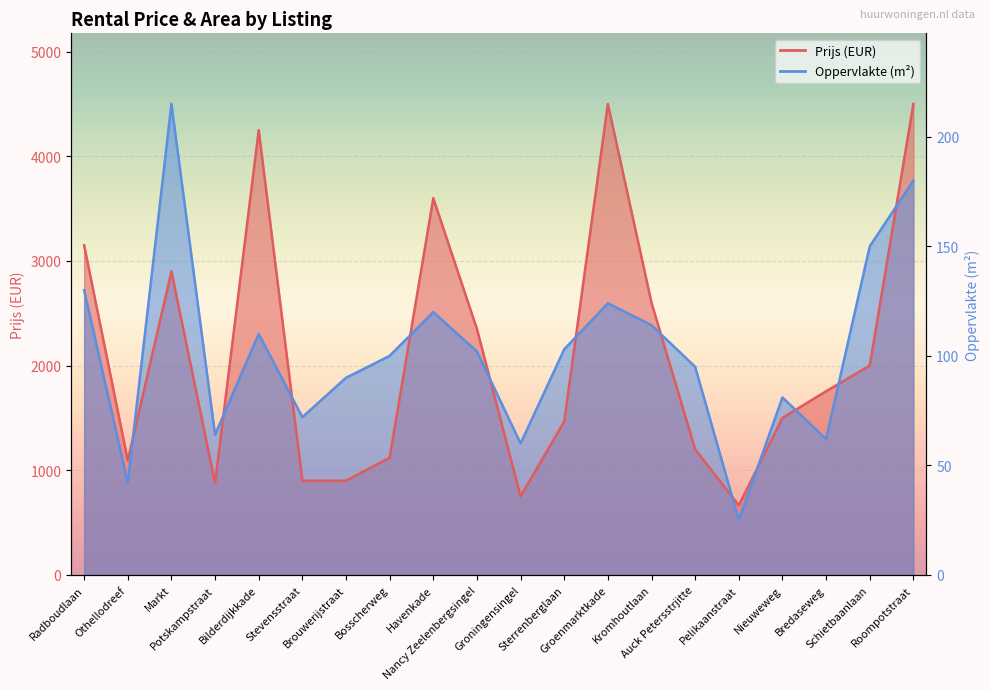

Which series ends up on top after the final intersection of Prijs and Oppervlakte?

Prijs